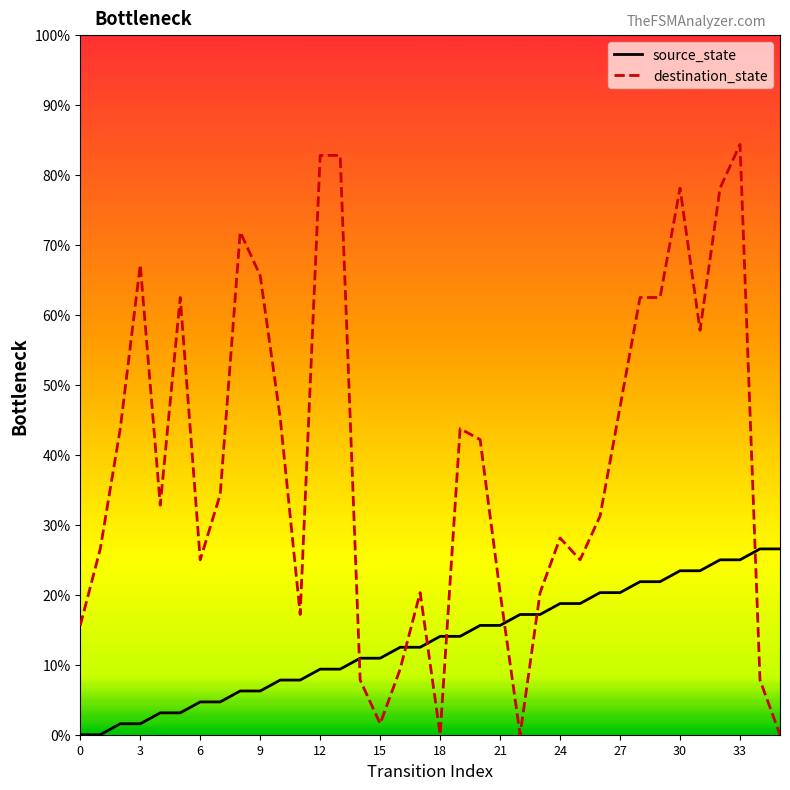

True or false: destination_state has more than 2 interior local peaks.

True